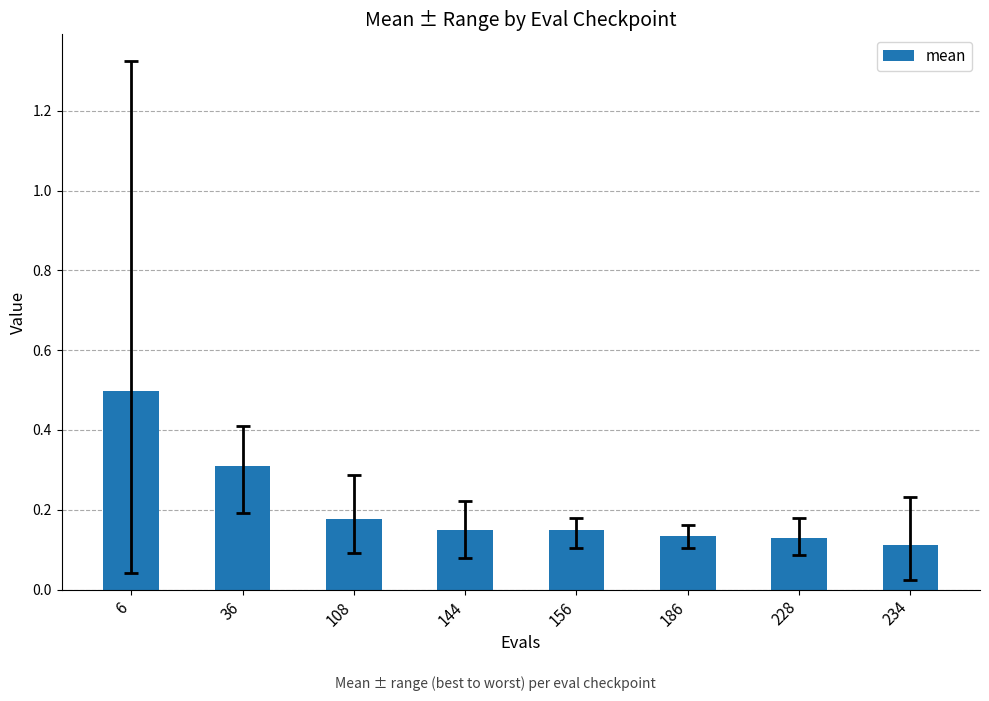

Count the values in the range 0 to 1.

8